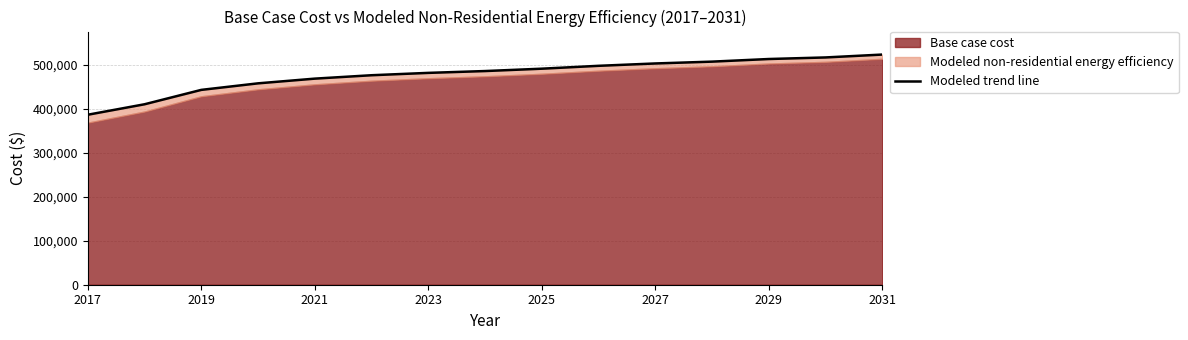

Which has a higher value, 2017 or 2019?

2019